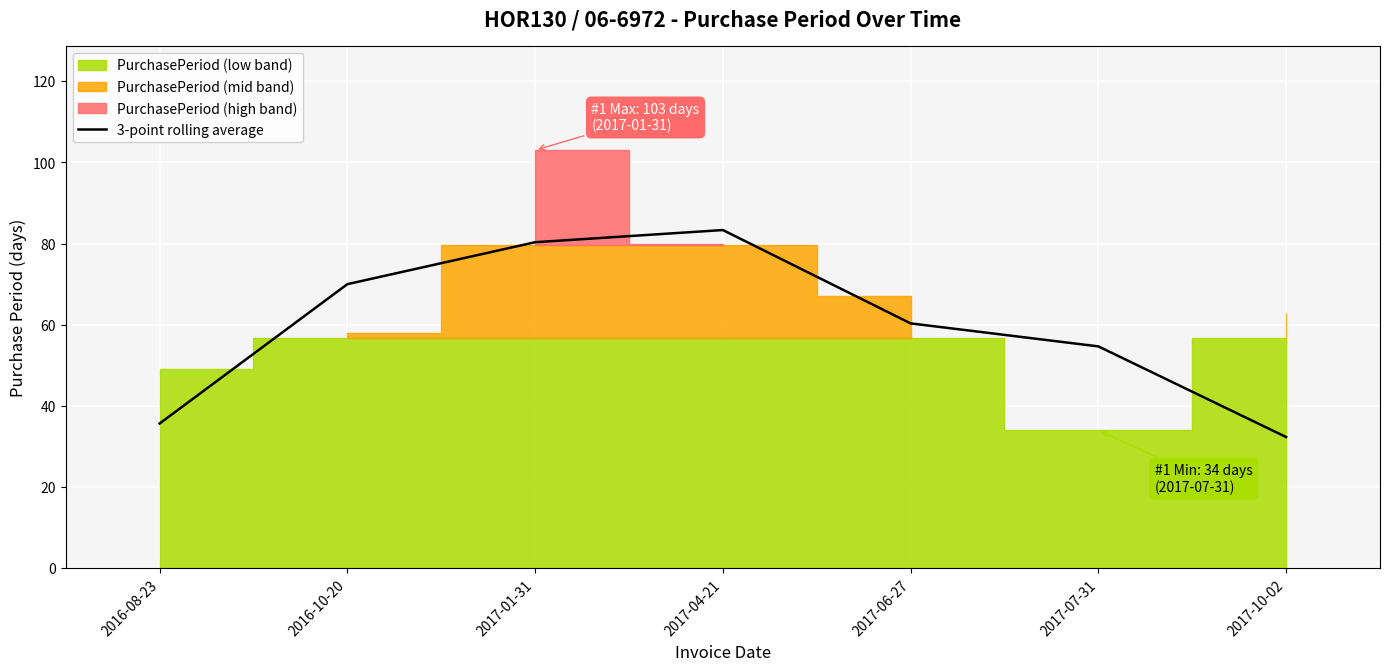

What is the ratio of the value at 2017-04-21 to the value at 2016-10-20?

1.2